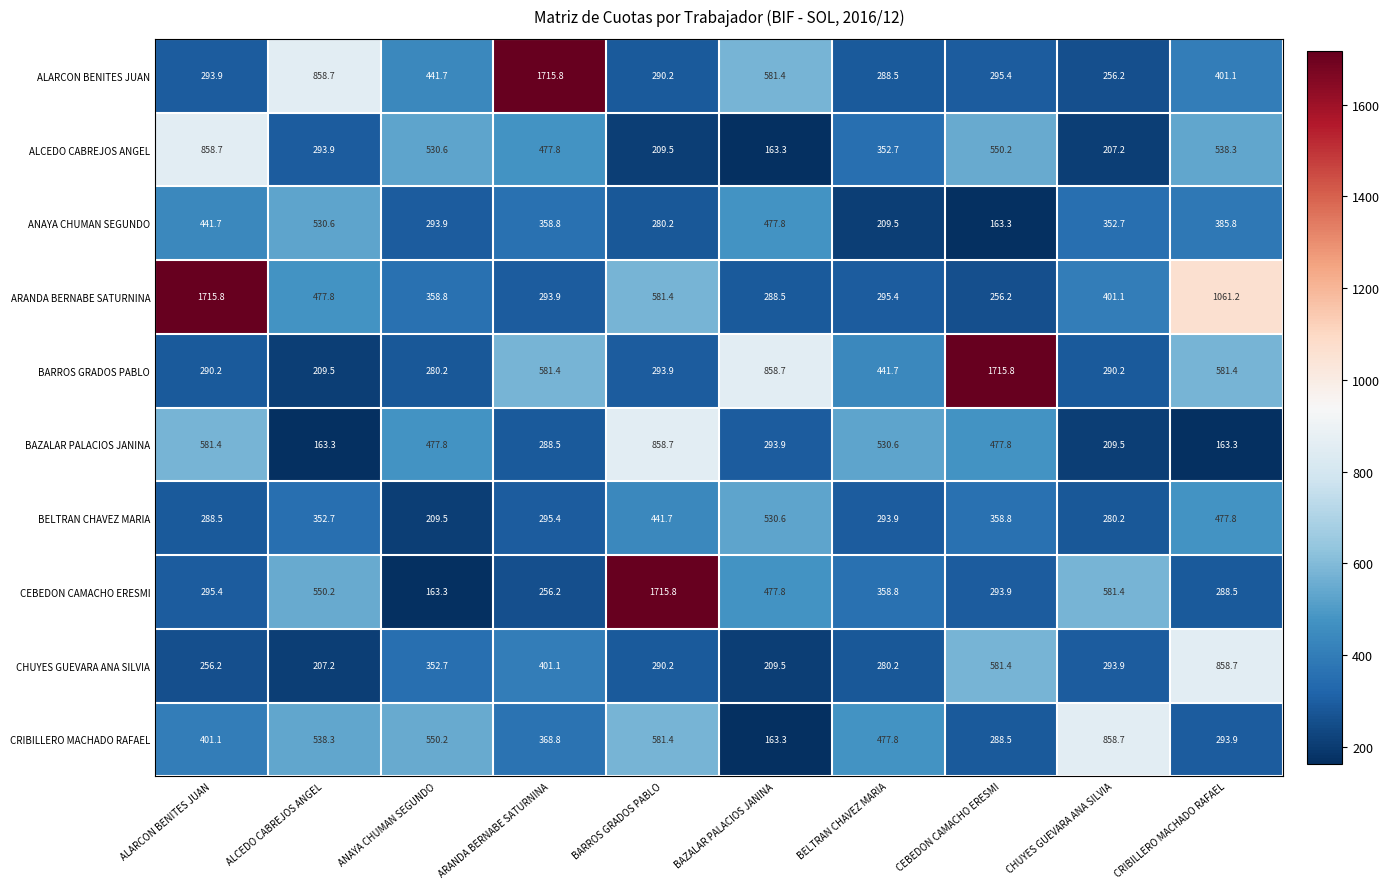

What is the difference between the maximum and minimum values in the ALCEDO CABREJOS ANGEL series?

695.4